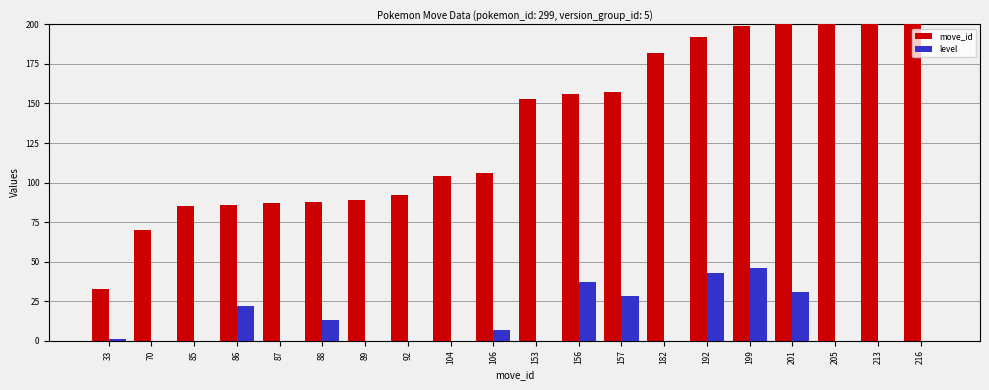

Which label corresponds to the largest value in the chart?

216